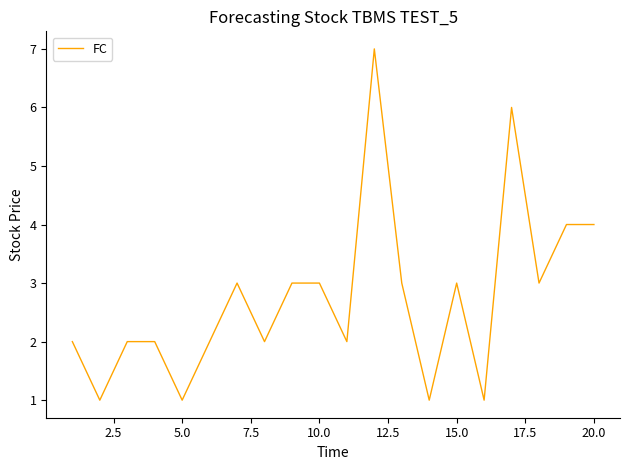

What is the greatest value displayed?

7